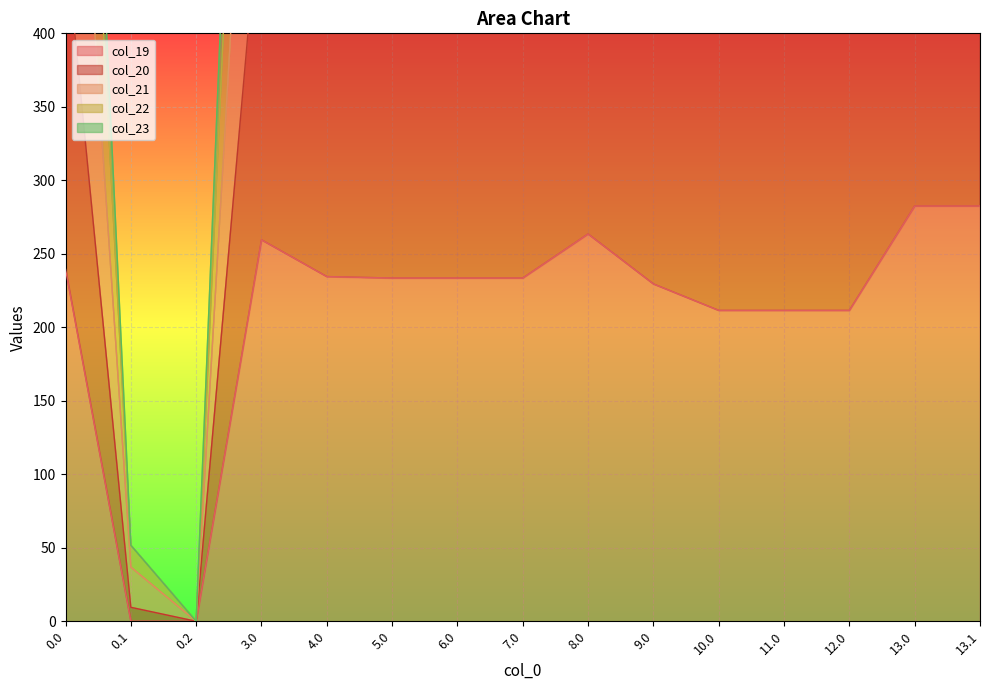

True or false: col_19 and col_20 cross at least once.

False